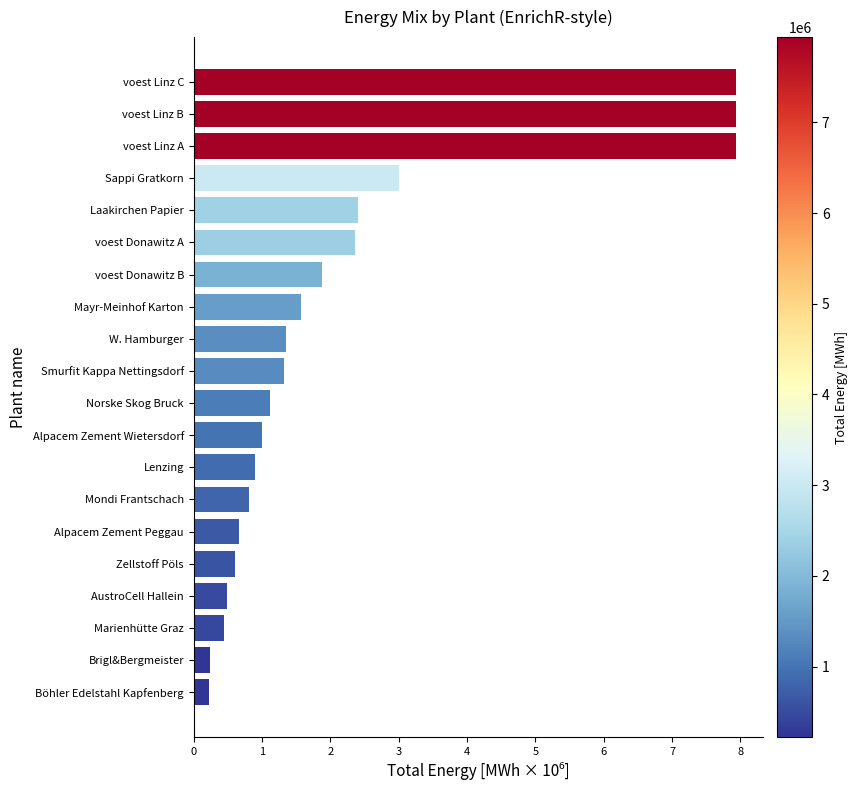

What is the maximum value shown in the chart?

7.9